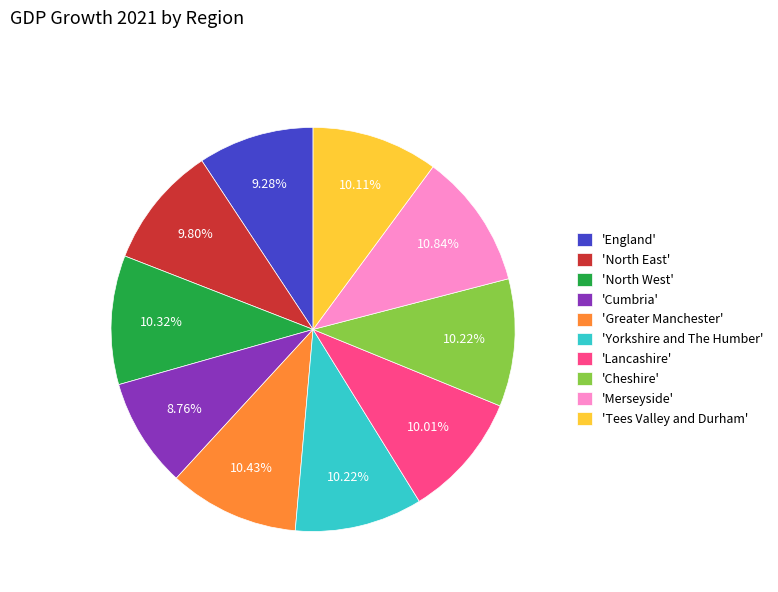

Is there any slice that represents more than half of the pie?

No